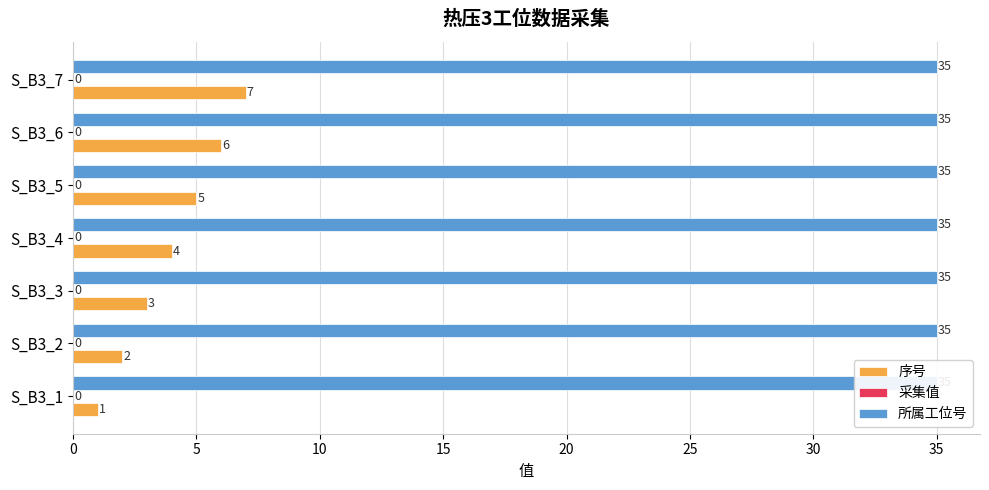

What are all the series names shown in the legend?

序号, 采集值, 所属工位号